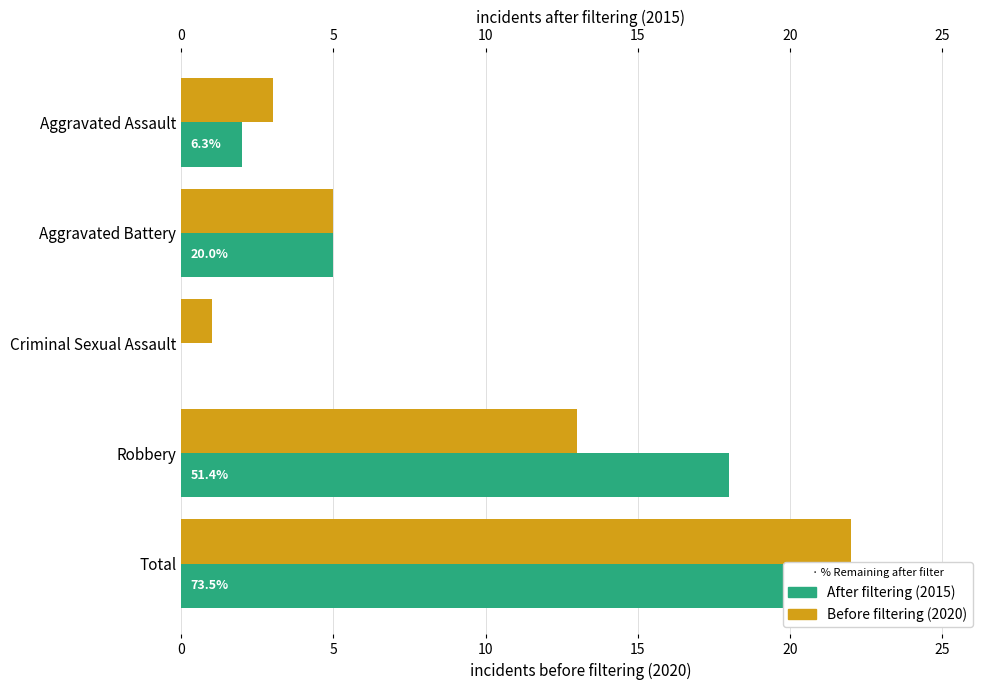

What is the difference between the After filtering (2015) values at Total and Aggravated Assault?

23